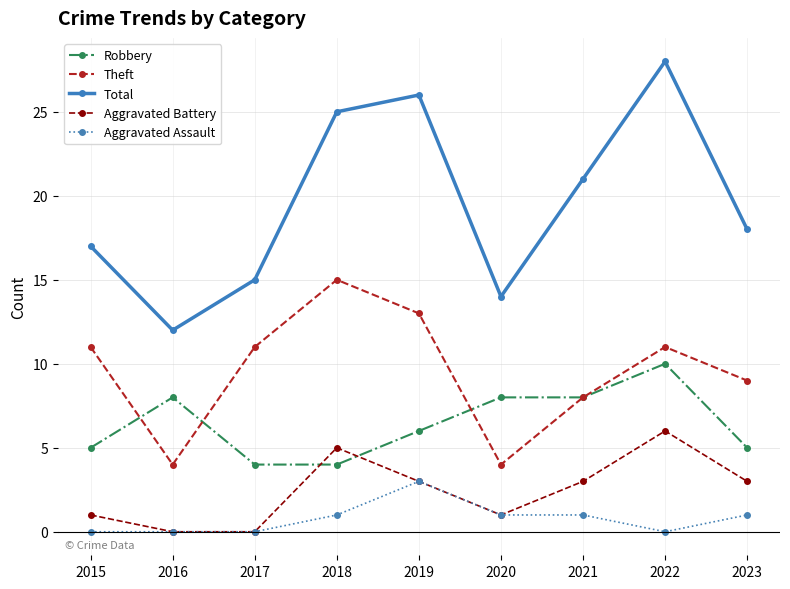

What is the total value across all series at 2018?

50